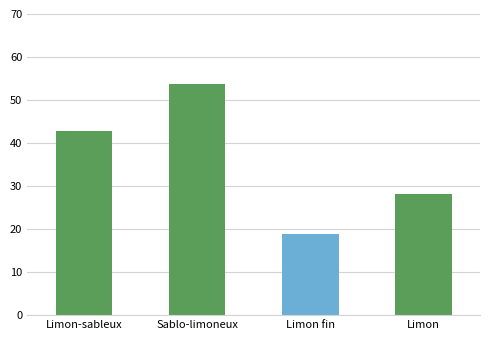

Rank the categories by value from highest to lowest.

Sablo-limoneux, Limon-sableux, Limon, Limon fin